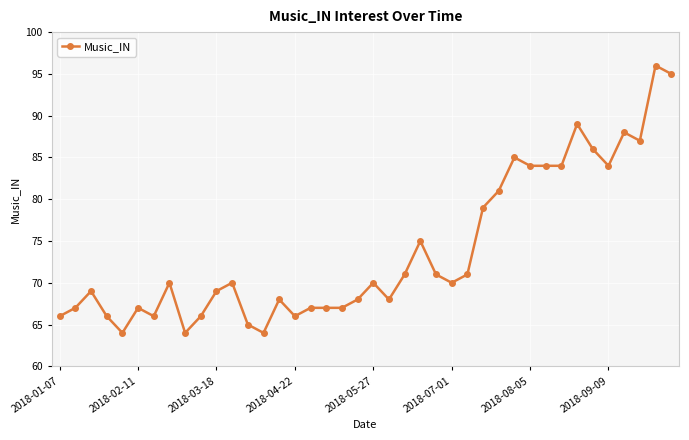

What is the average value?

74